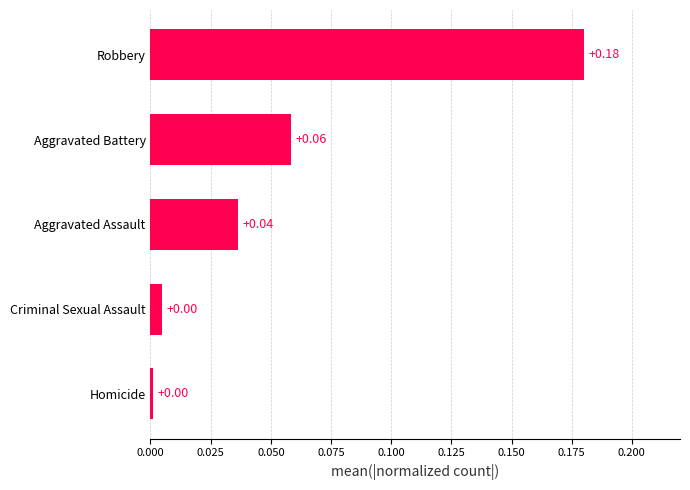

Between Aggravated Battery and Homicide, which is larger?

Aggravated Battery